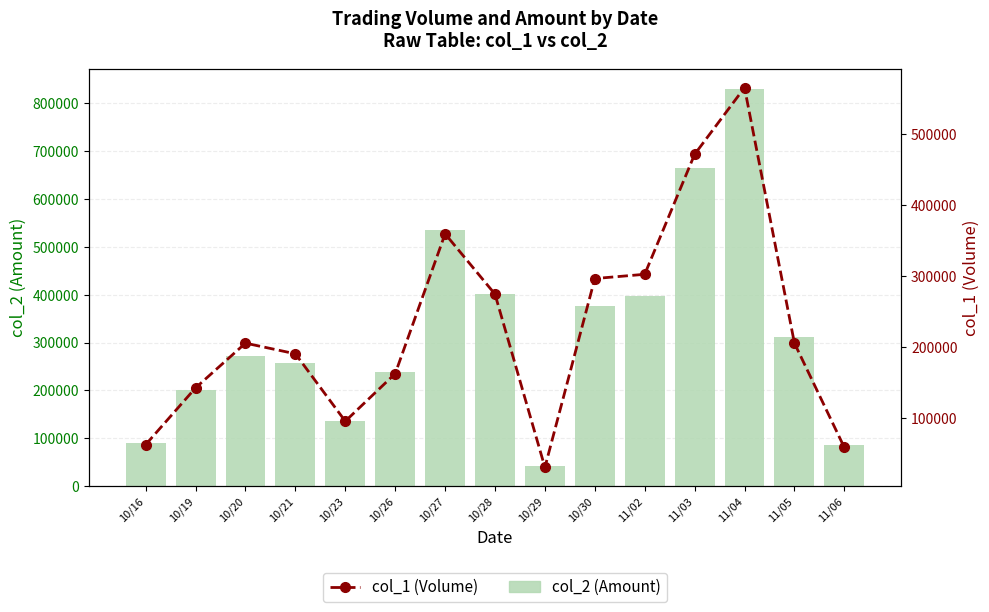

What is the spread (max minus min) of values at 11/05?

106930